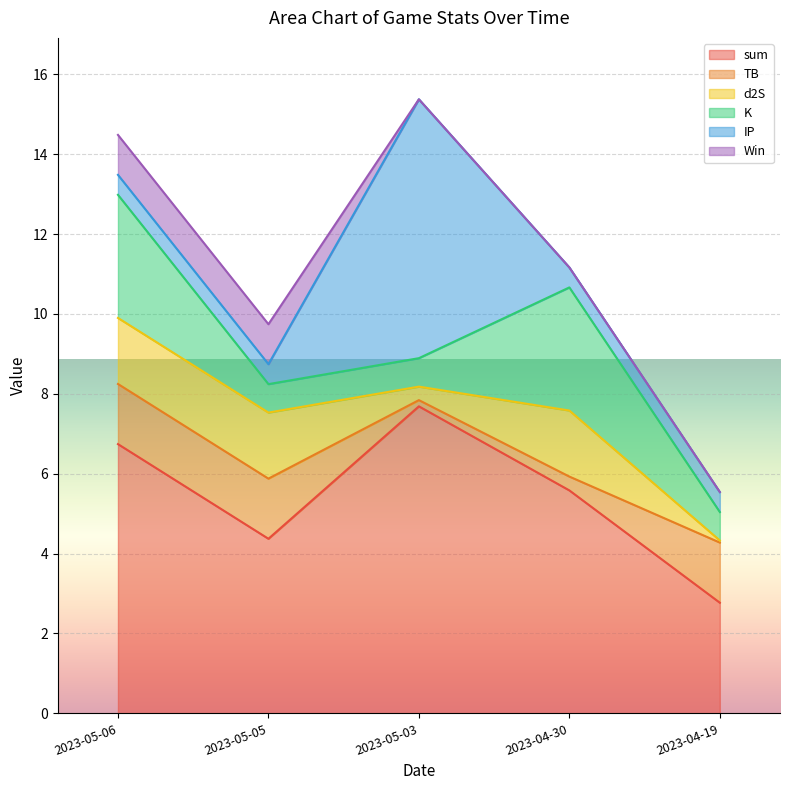

What is the greatest value displayed?

7.7